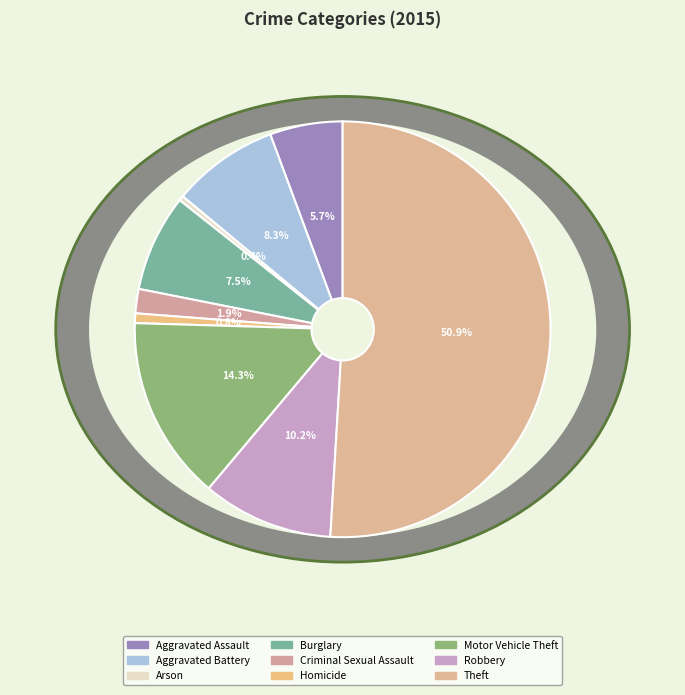

Rank the categories by value from highest to lowest.

Theft, Motor Vehicle Theft, Robbery, Aggravated Battery, Burglary, Aggravated Assault, Criminal Sexual Assault, Homicide, Arson